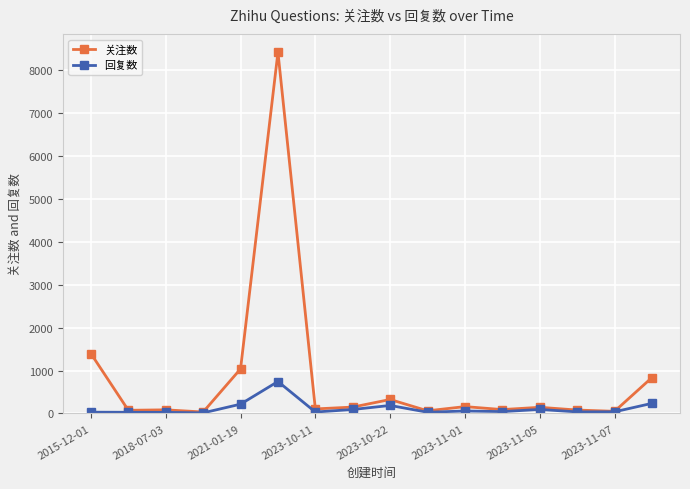

Which series has the largest total across all categories?

关注数